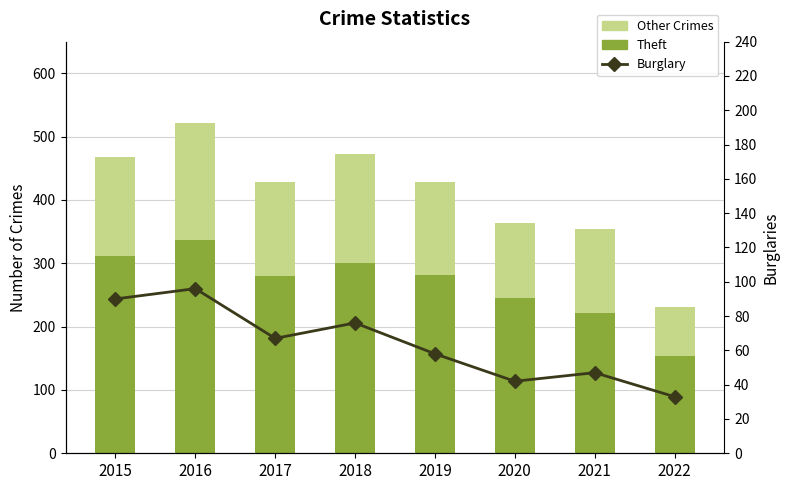

What is the minimum value for Other Crimes?

78